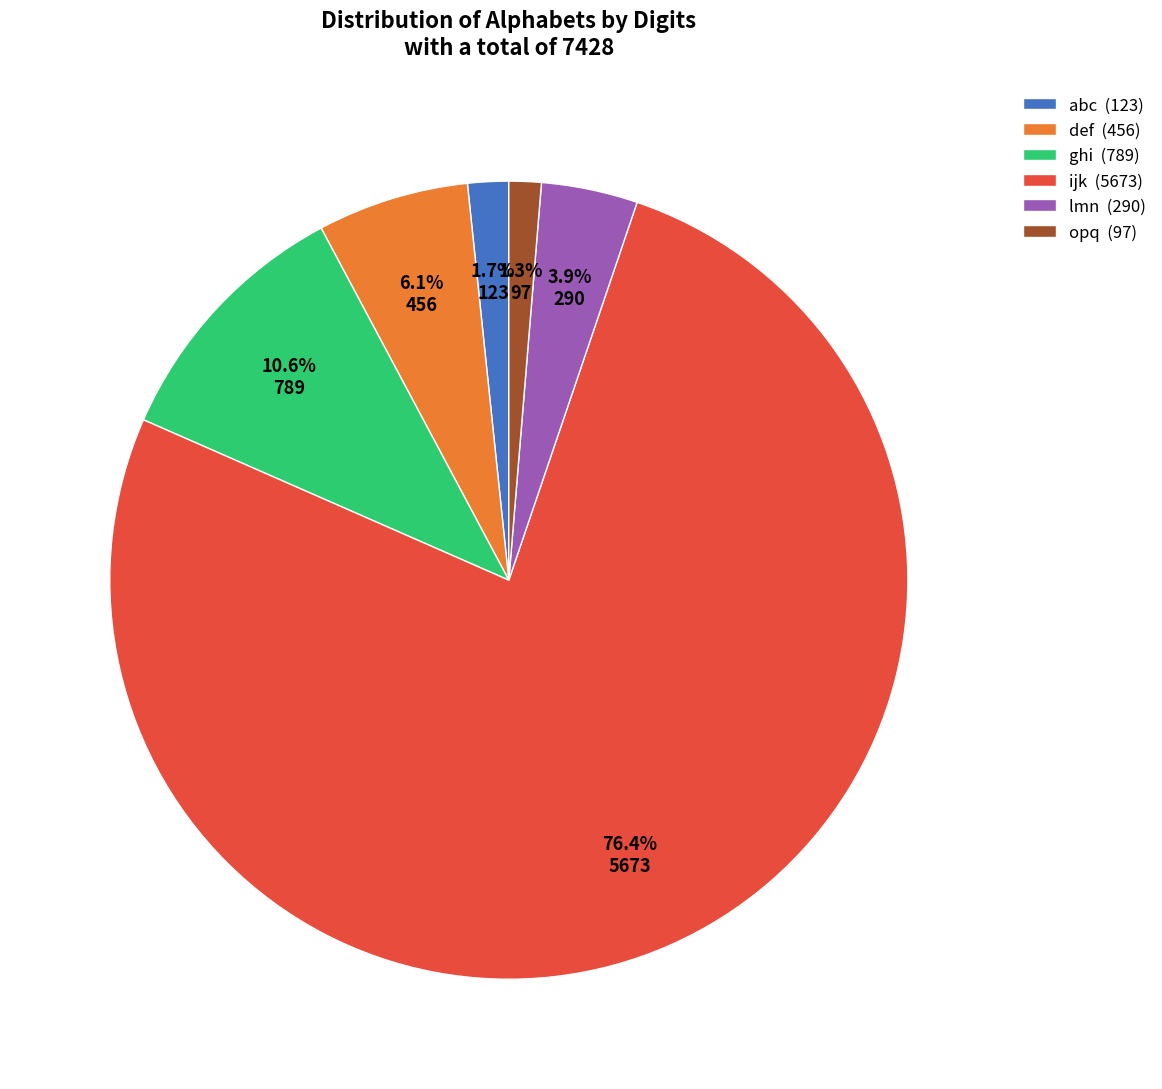

To the nearest percent, what percentage of the pie is lmn?

4%